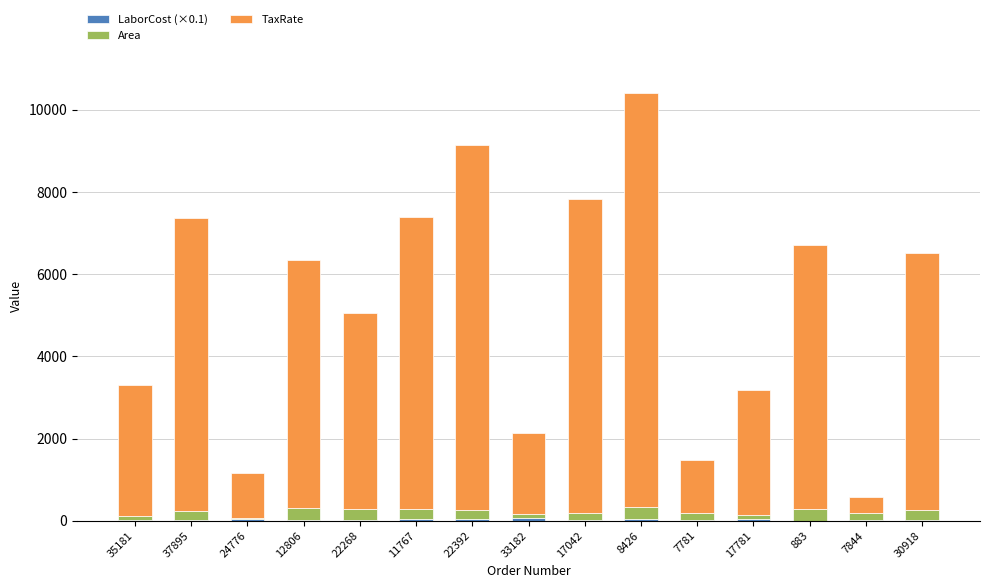

How many categories are shown in the chart?

15